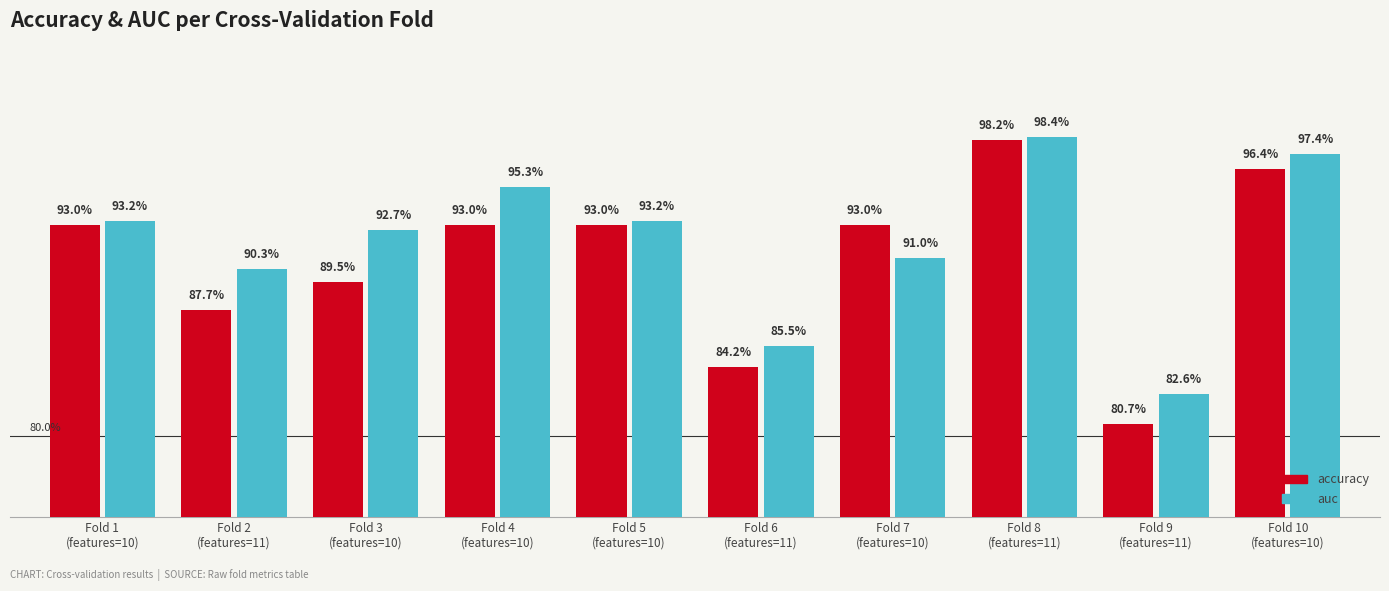

What are all the series names shown in the legend?

accuracy, auc